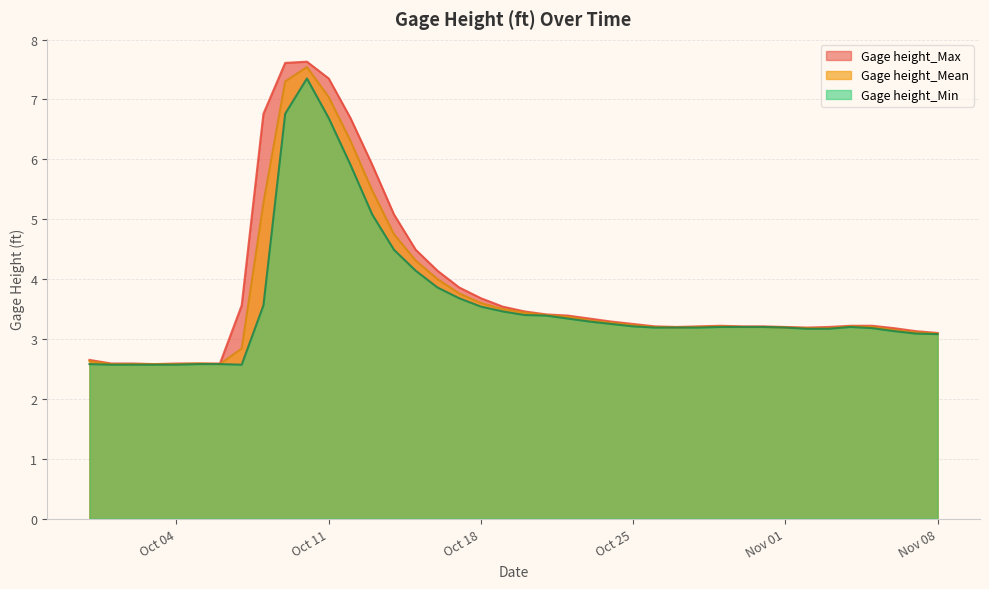

Does the chart display data point markers on the line(s)?

No